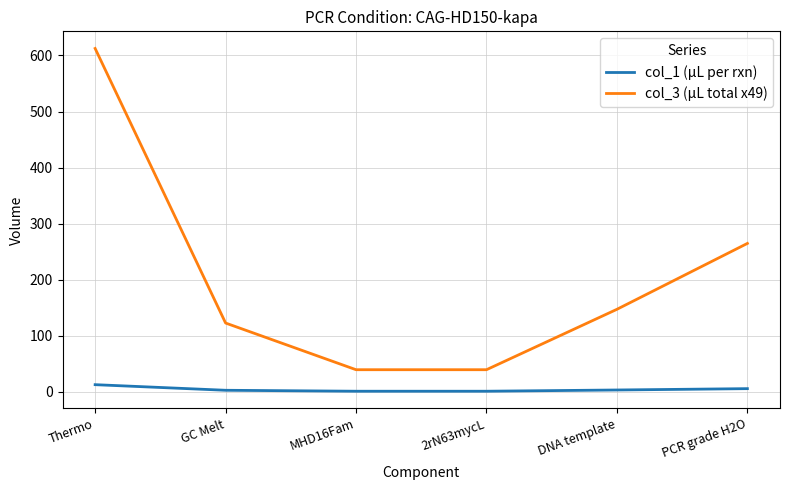

At how many categories does at least one series exceed 77?

4